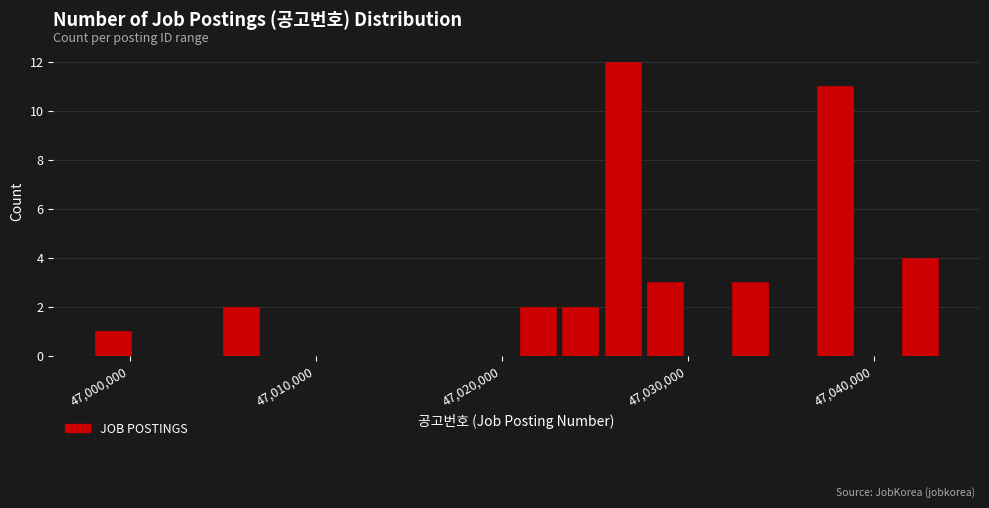

Read against the x-axis, roughly where is the centre of the tallest bar?

47026000